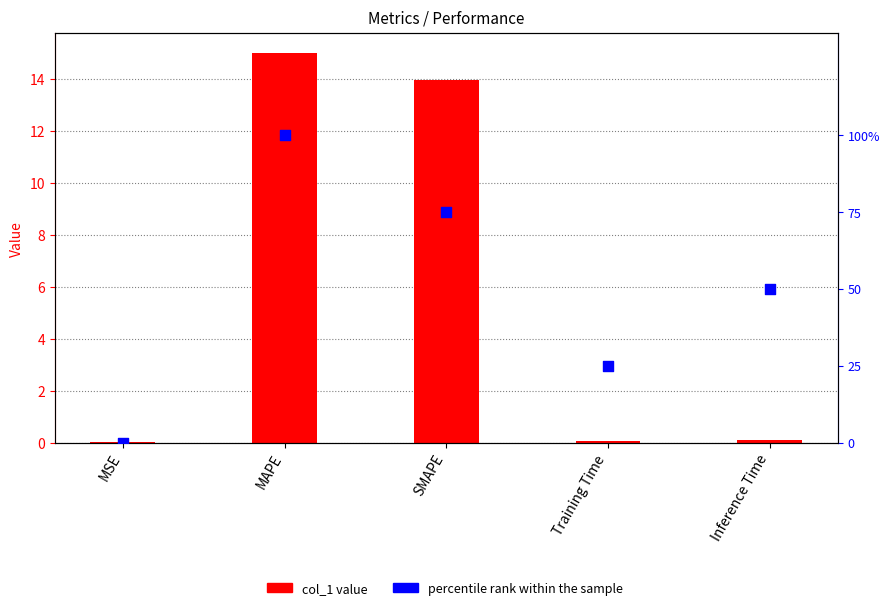

Which series has the largest Y range (max minus min)?

percentile rank within the sample